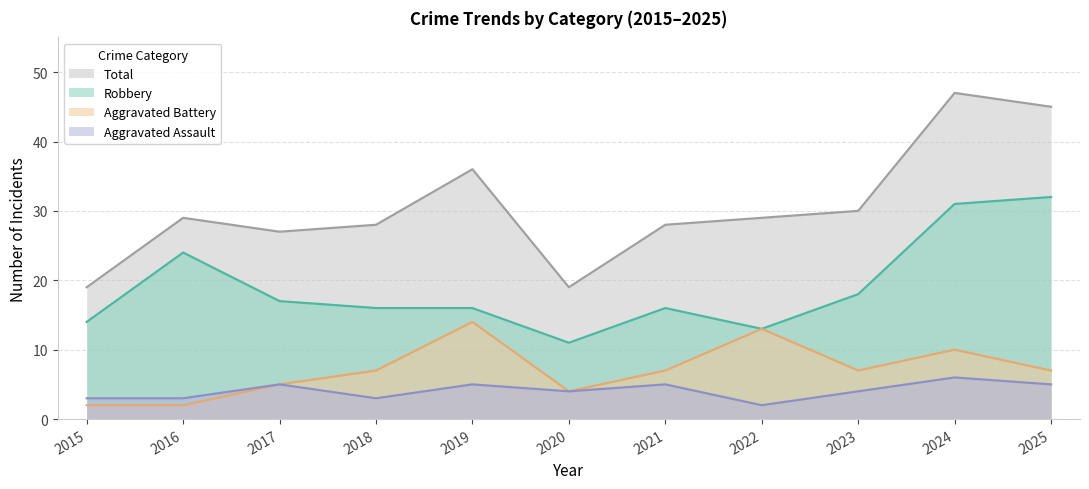

Count the number of data series in this chart.

4